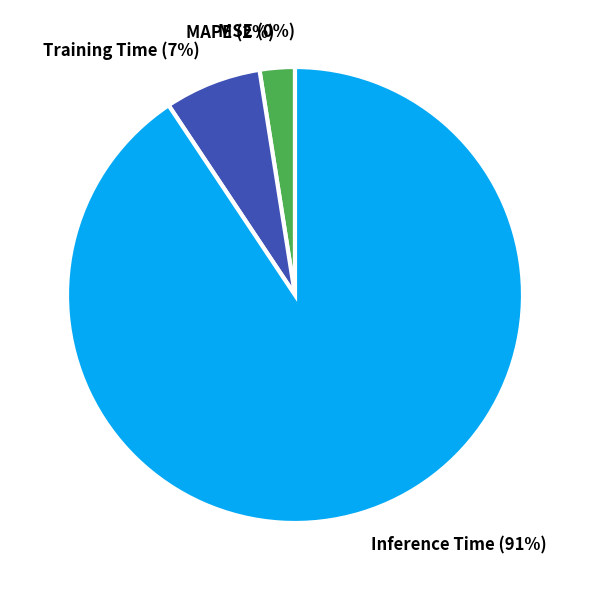

Do MAPE and Inference Time together represent more than half of the pie?

Yes